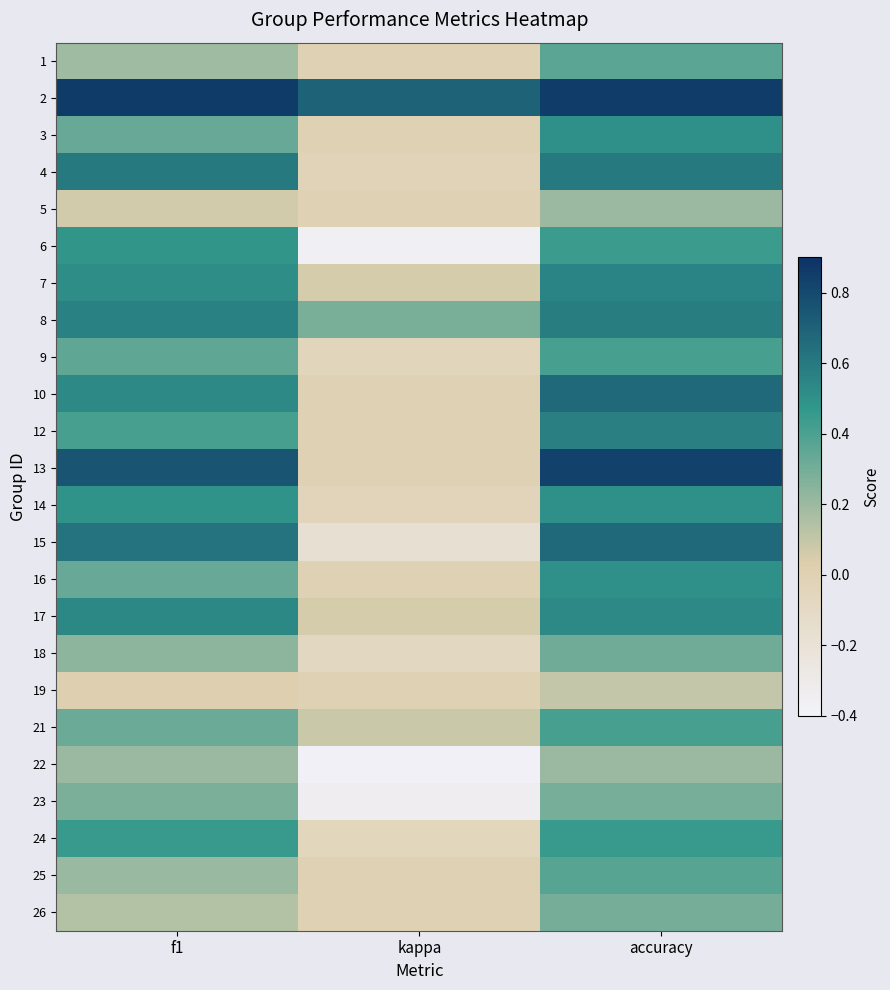

Which has a higher value, f1 or kappa?

f1